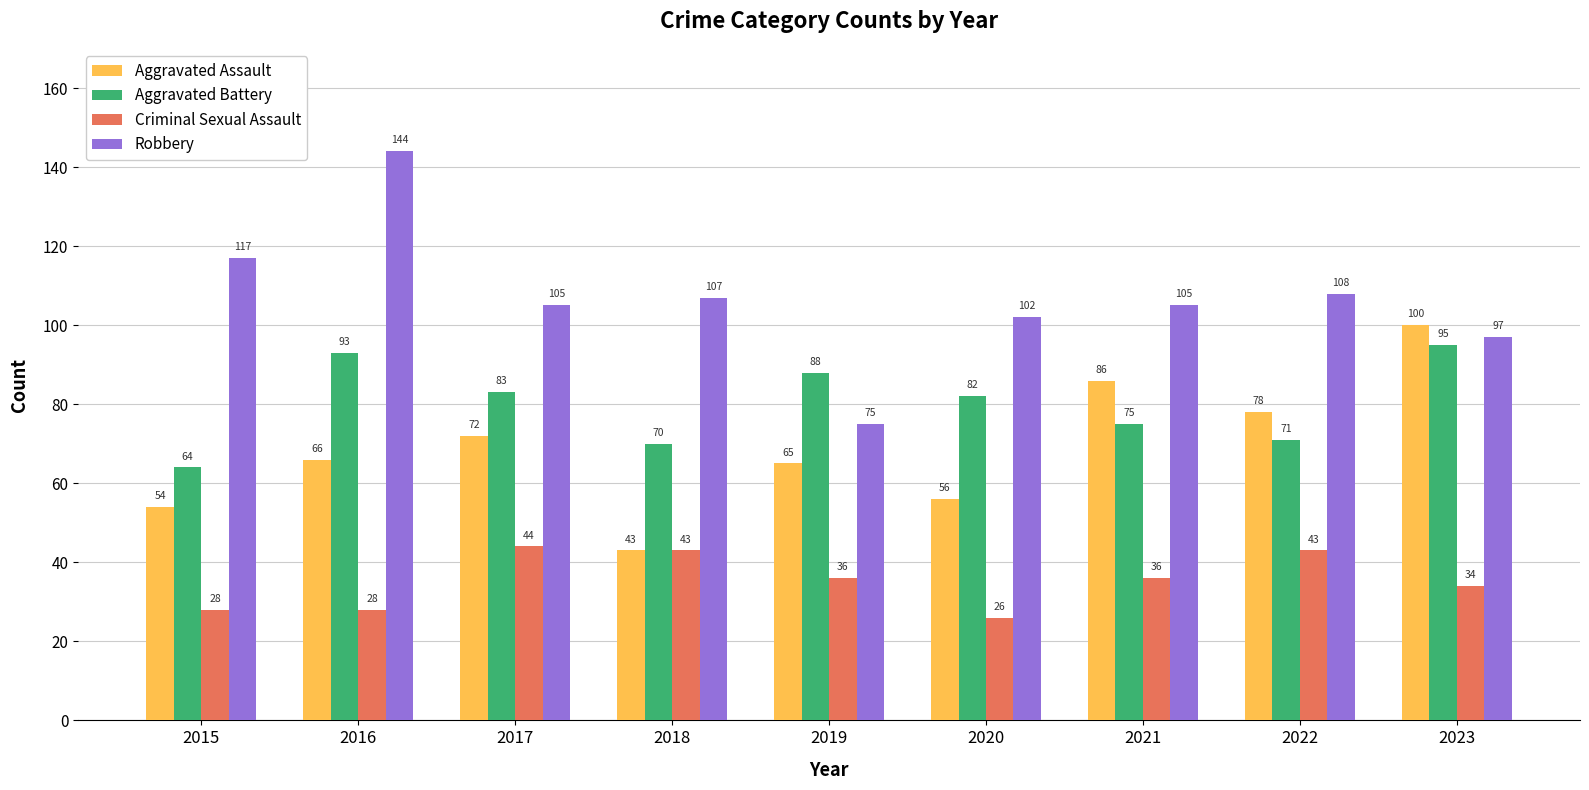

How many data points does each series have?

9